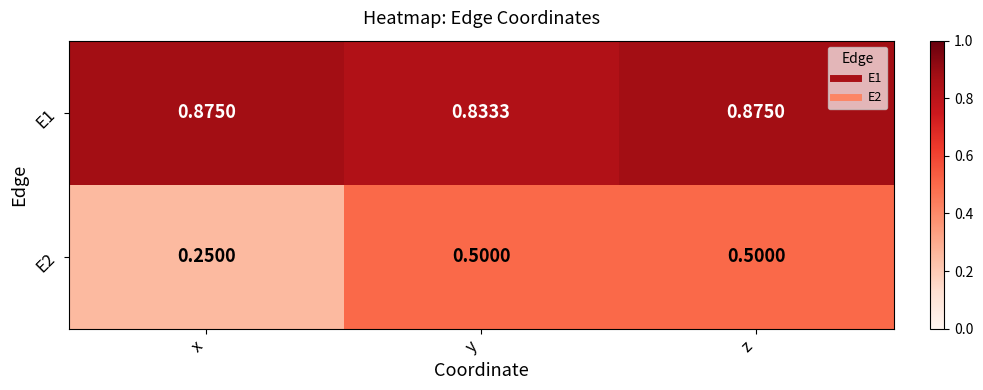

At x, list the series in order from largest to smallest.

E1, E2